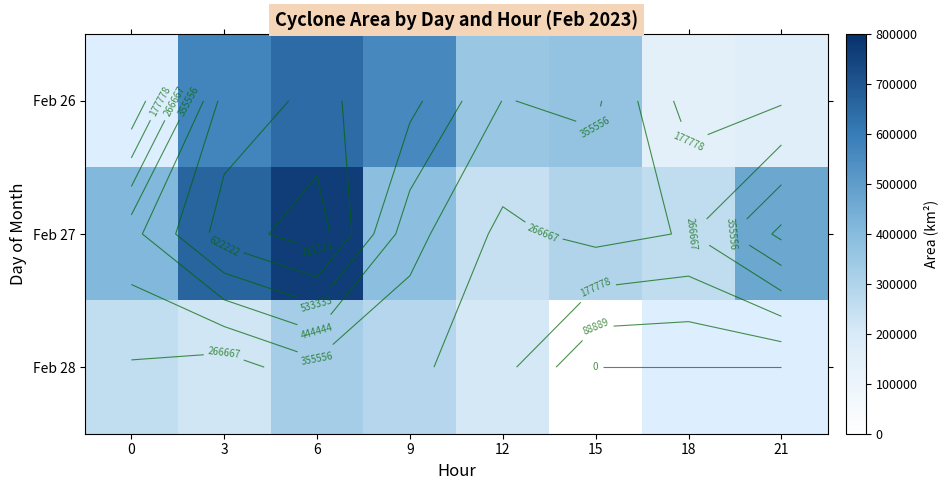

How many data points does each series have?

8